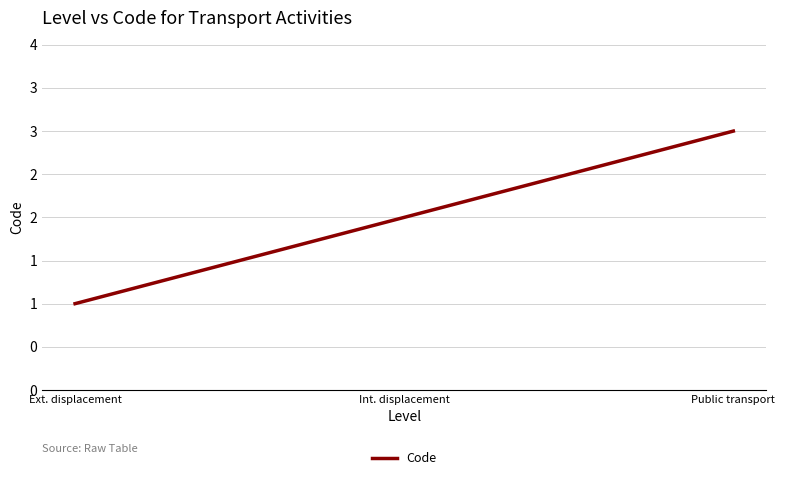

Does the chart have visible grid lines?

Yes